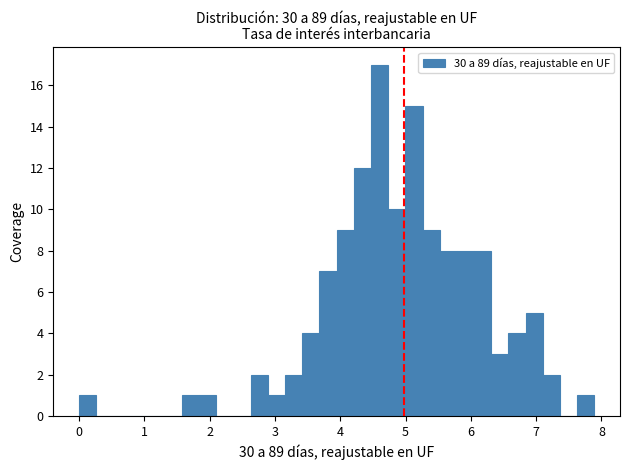

Around what value on the x-axis is the tallest bar? Give the approximate position of its centre, as read against the axis.

4.6